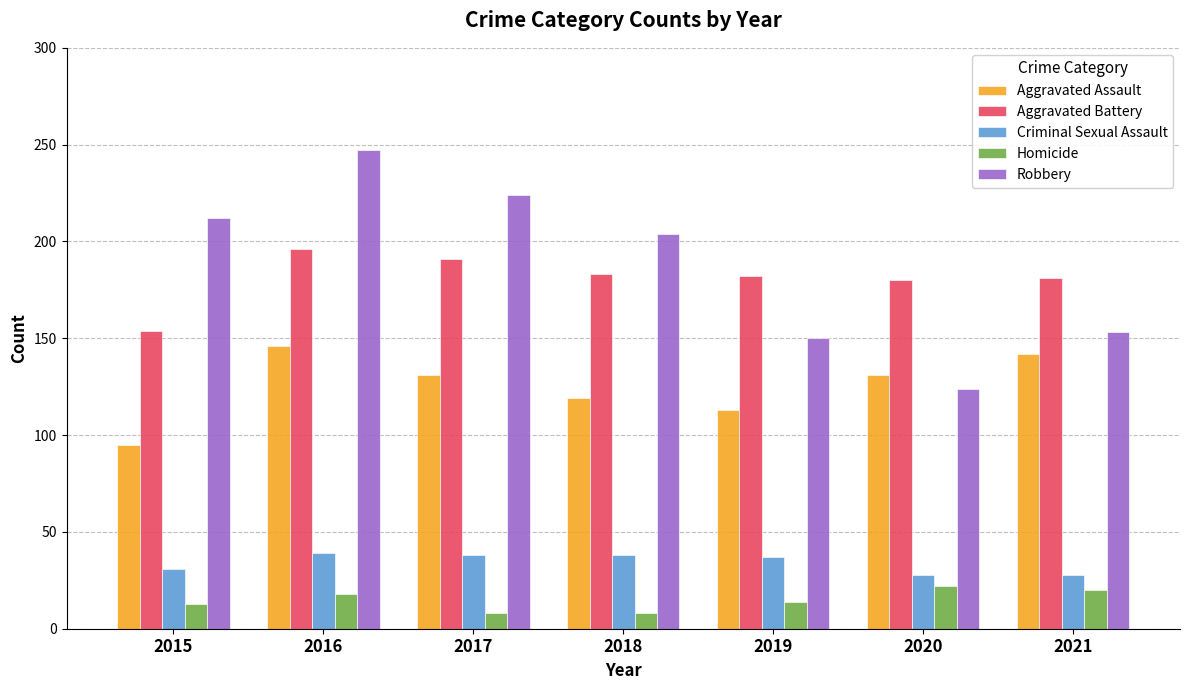

What is the minimum value shown in the chart?

8